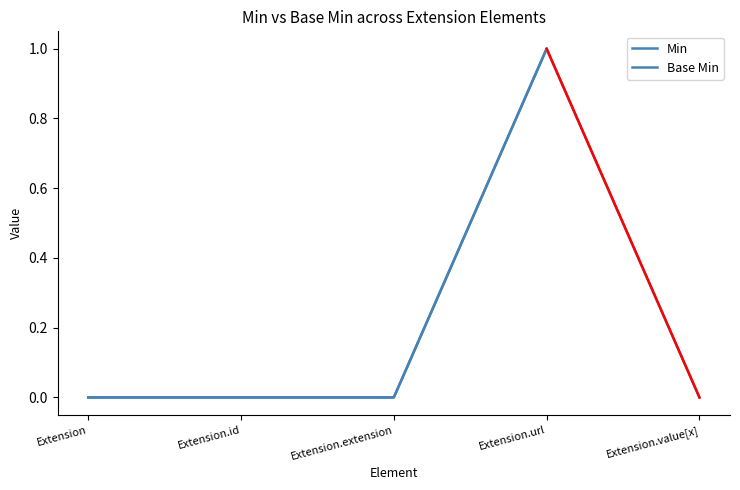

Is it true that the value at Extension.url is 0?

False